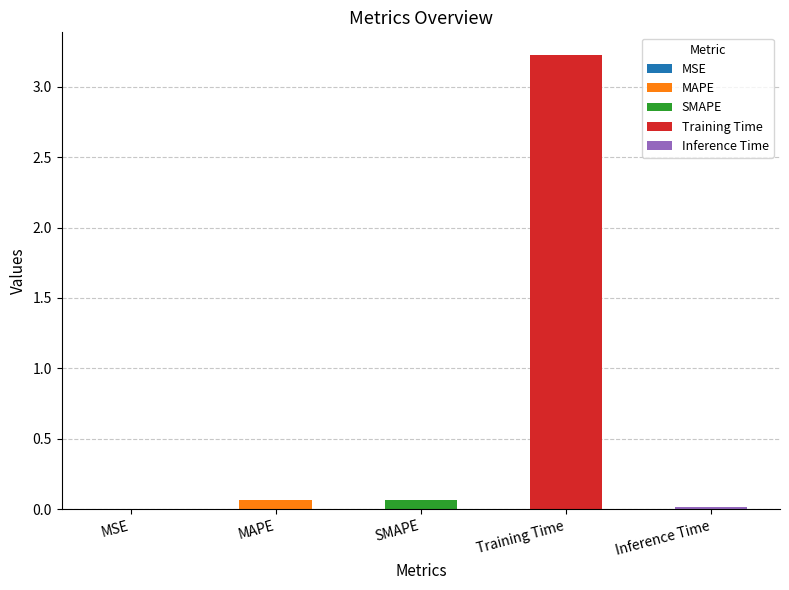

What is the difference between the second highest and second lowest values?

0.1